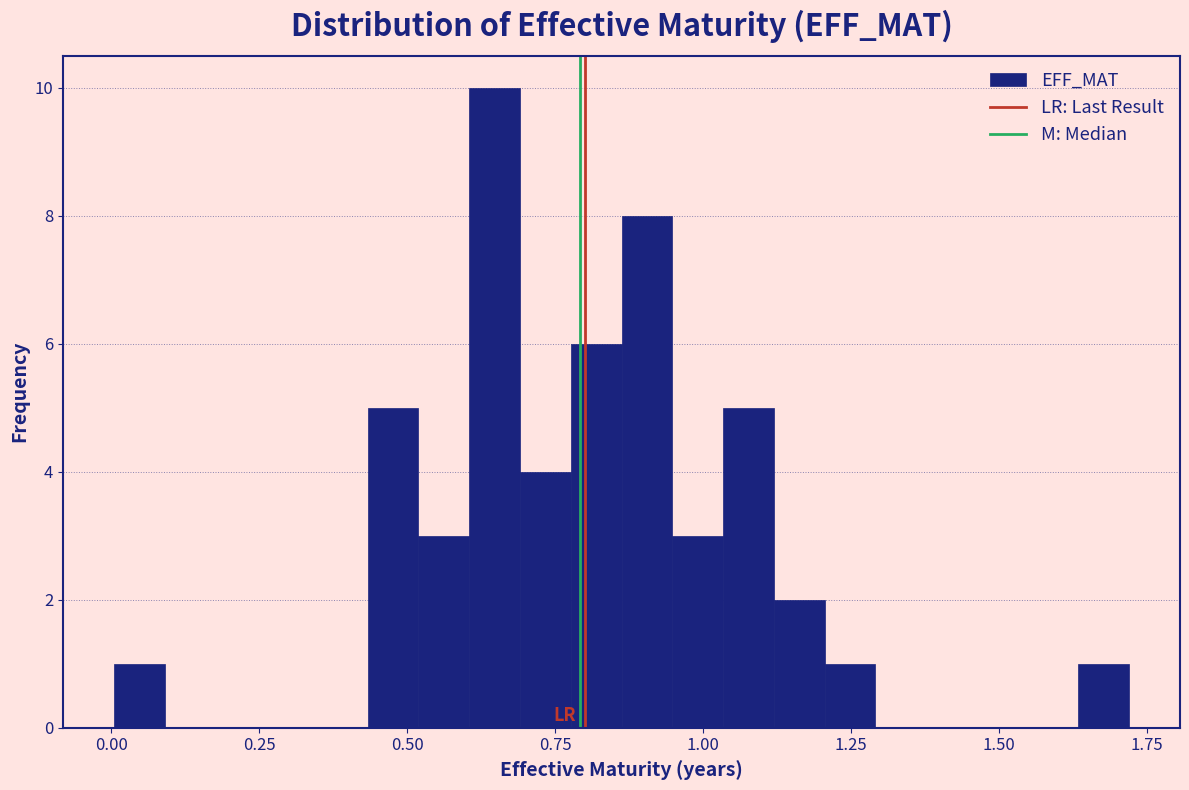

Read against the x-axis, roughly where is the centre of the tallest bar?

0.65